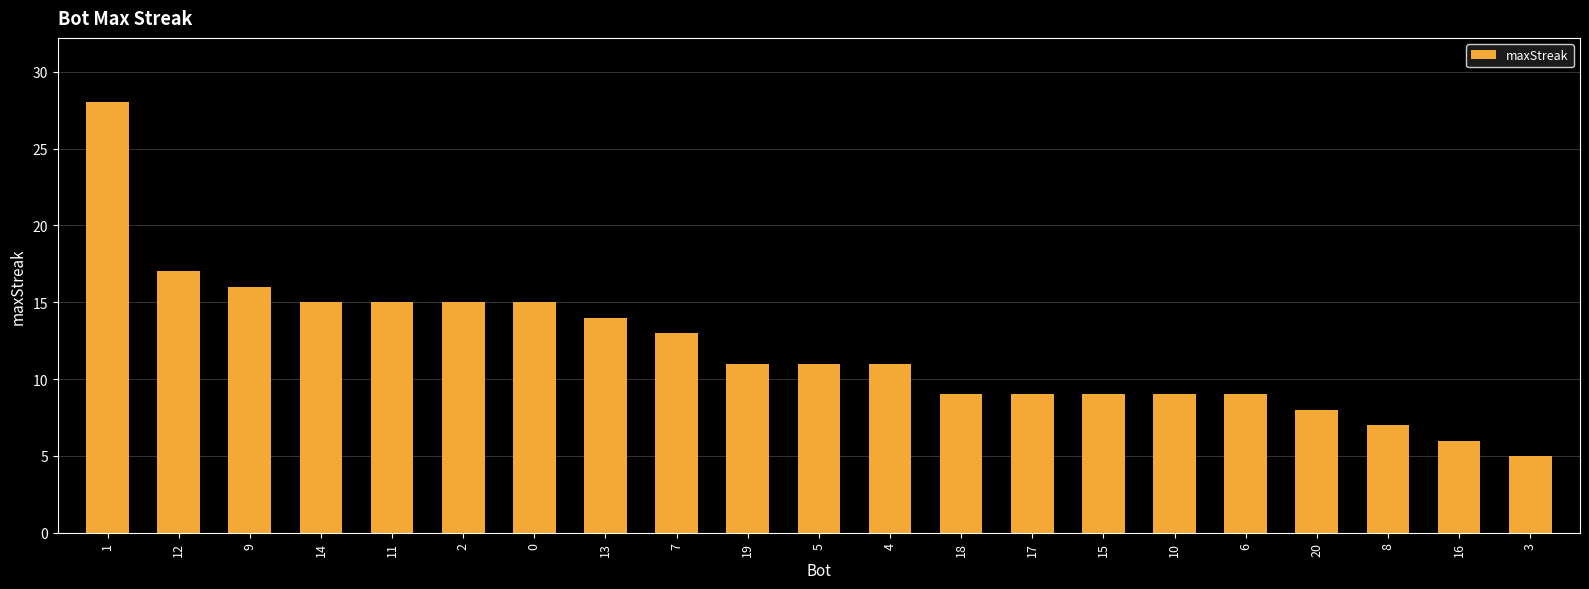

What is the ratio of the value at 3 to the value at 8?

0.7